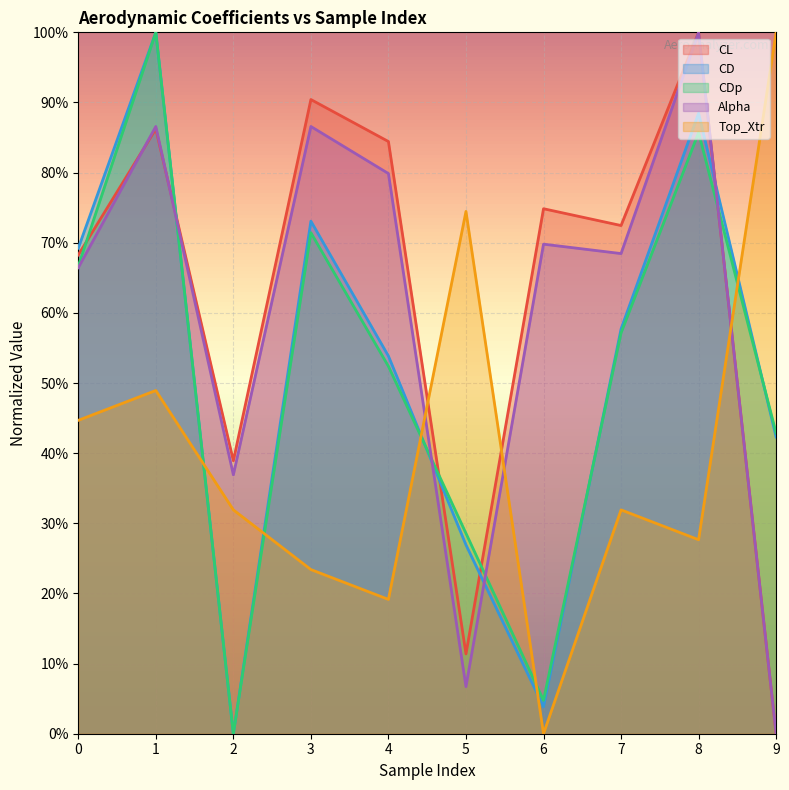

Rank the categories by Top_Xtr value from lowest to highest.

6, 4, 3, 8, 2, 7, 0, 1, 5, 9